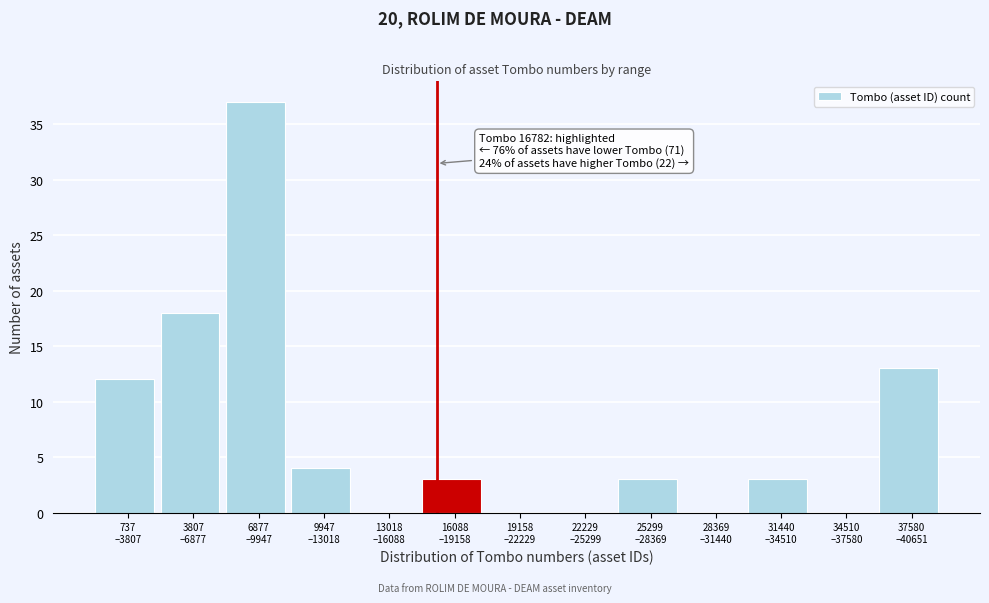

What is the sum of all values?

93